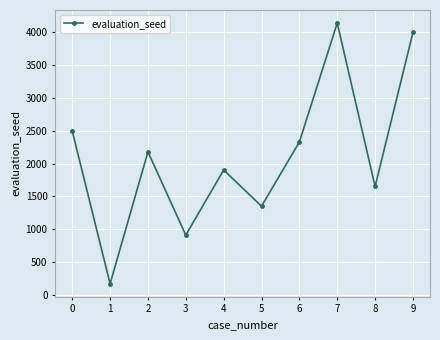

What is the sum of the values at 6 and 1?

2499